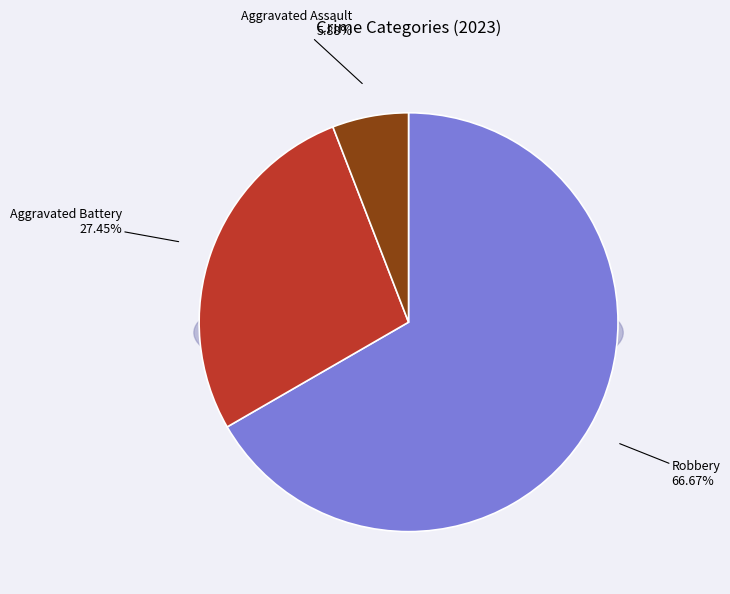

Which slice is the largest?

Robbery